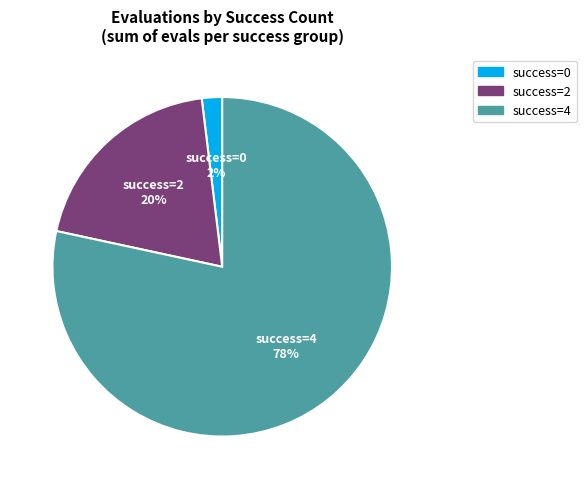

To the nearest percent, what is the average slice percentage?

33%